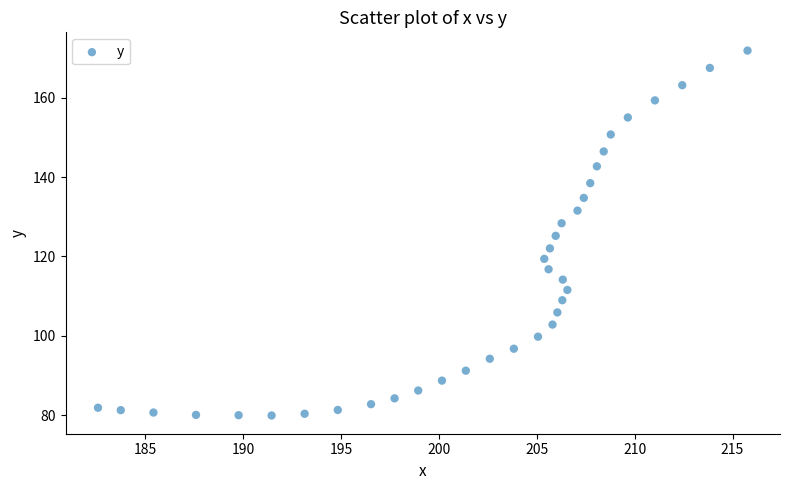

What is the range of Y values (max minus min)?

92.0